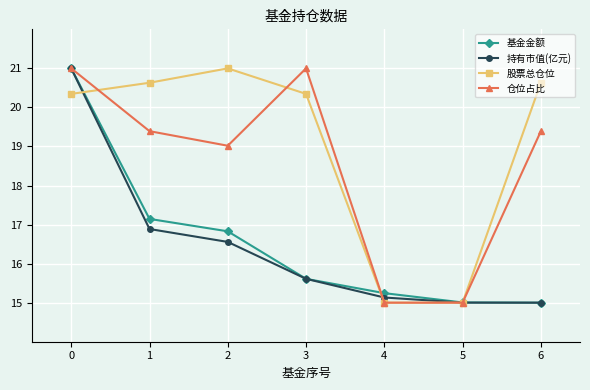

True or false: 持有市值(亿元) has a value of 15.0 at 5.

True